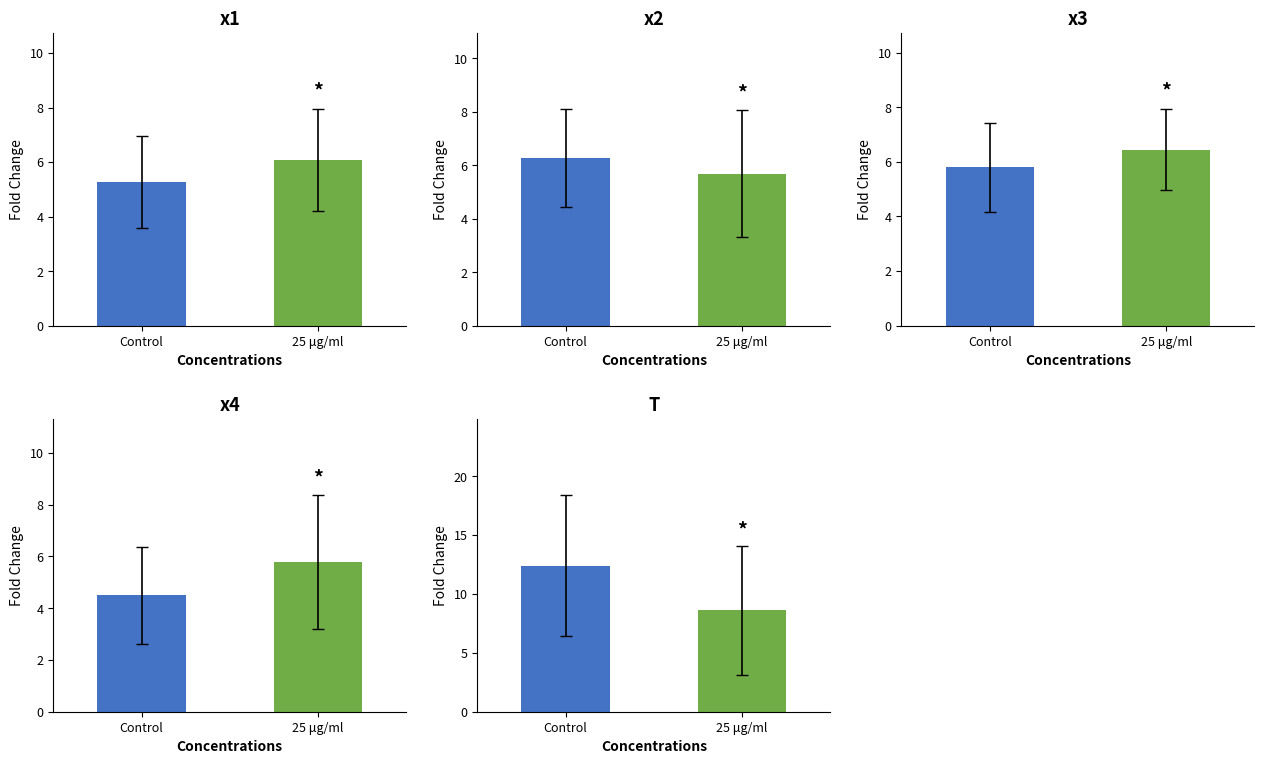

What position from the right is Control?

2